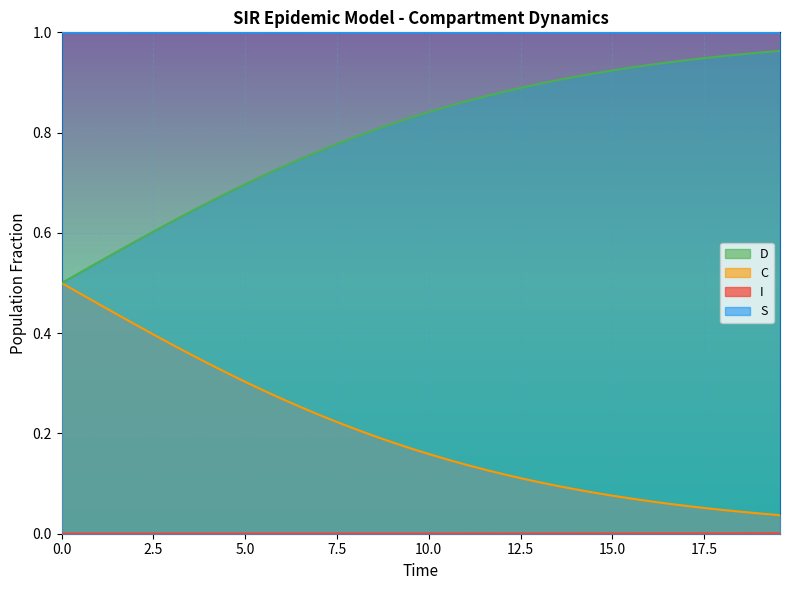

True or false: D and S cross at least once.

False